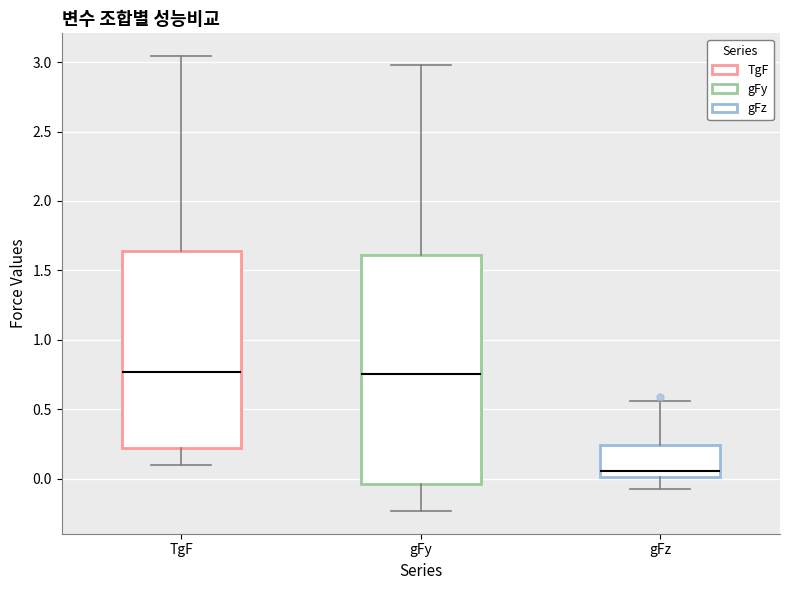

Where is the upper edge of the box for gFy on the y-axis? The values are not printed on the chart, so give them approximately, as read against the axis.

1.60